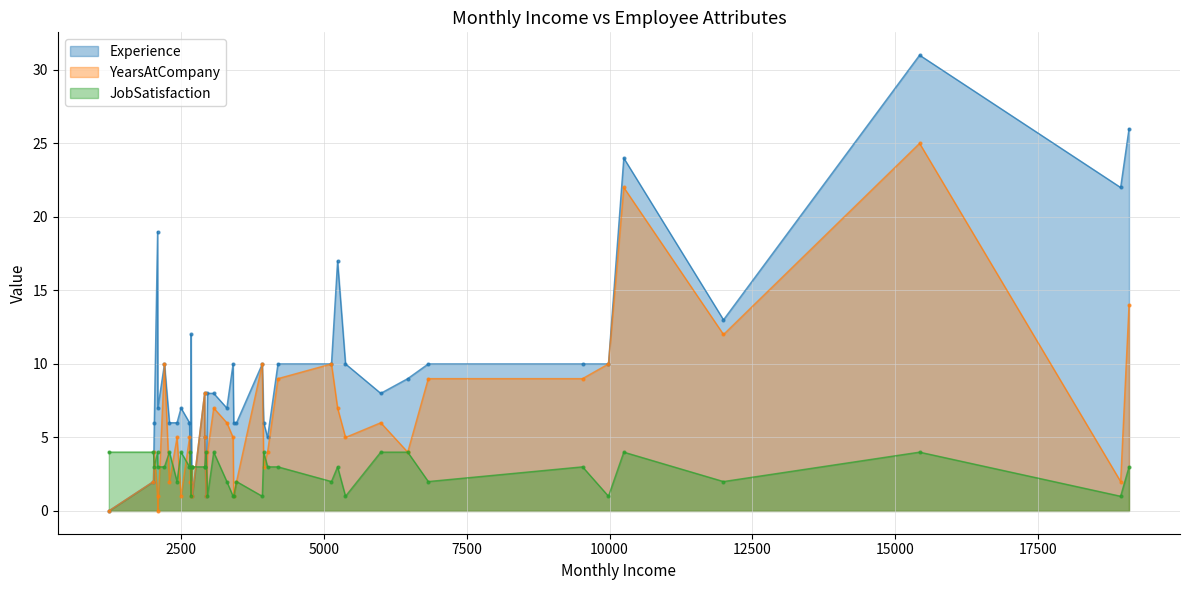

What is the maximum value for JobSatisfaction?

4